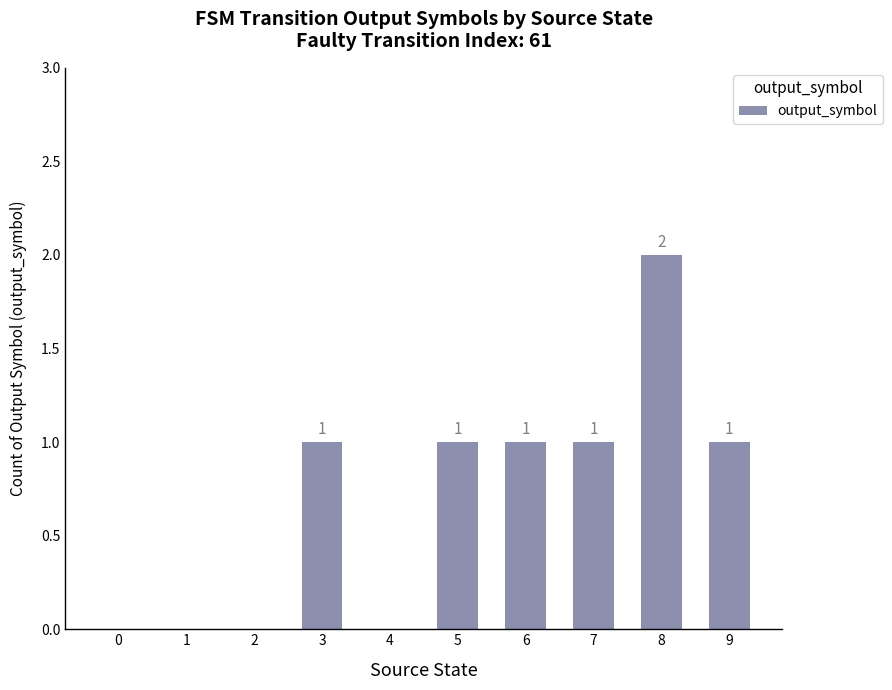

Is it true that the value at 0 is 0?

True